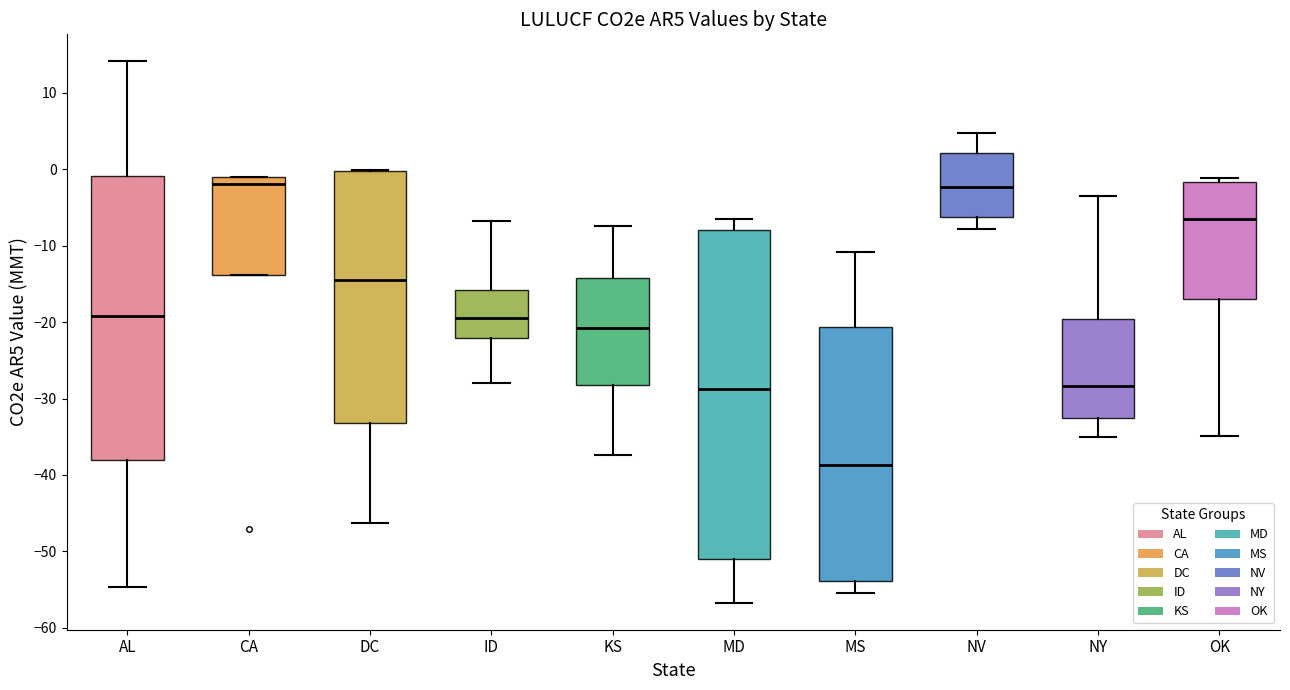

Where does the upper whisker of the box for NV end on the y-axis? The values are not printed on the chart, so give them approximately, as read against the axis.

5